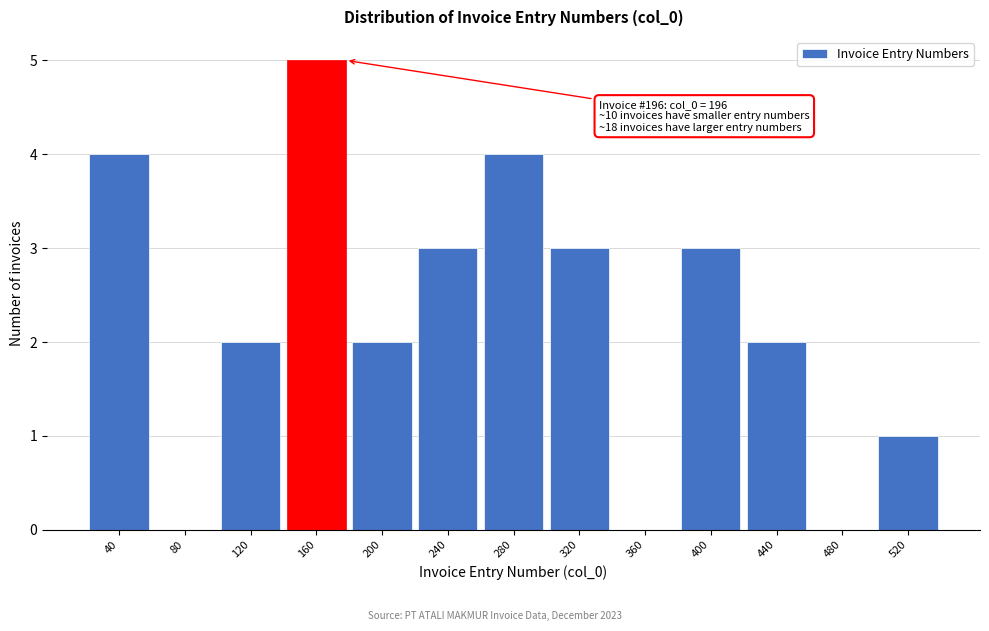

Reading left to right, transcribe all the data shown in this chart.

40=4	80=0	120=2	160=5	200=2	240=3	280=4	320=3	360=0	400=3	440=2	480=0	520=1